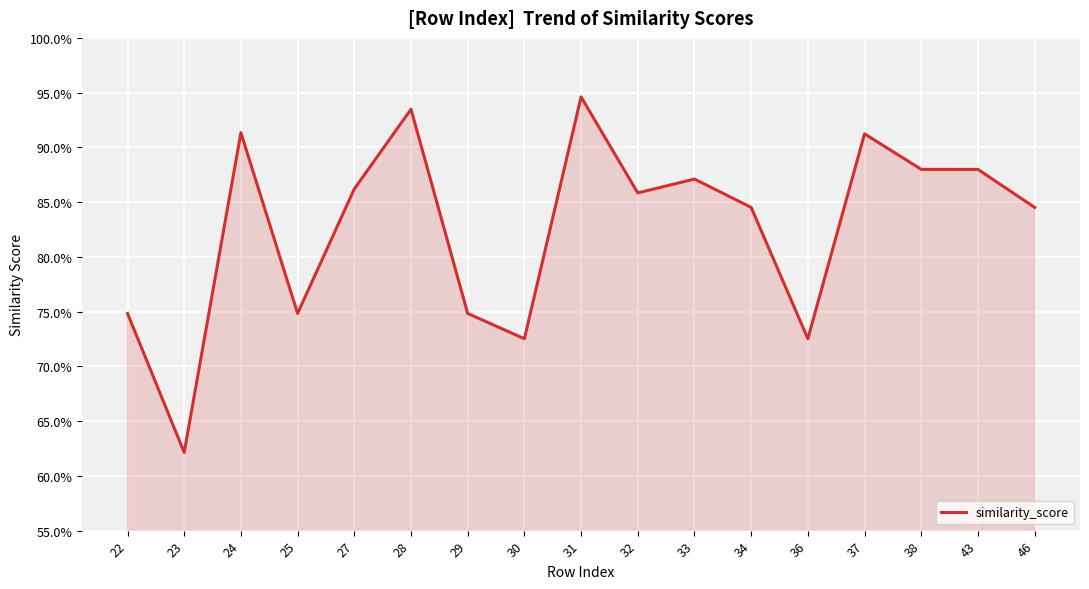

The chart shows a value of 0.5 at 37. True or false?

False